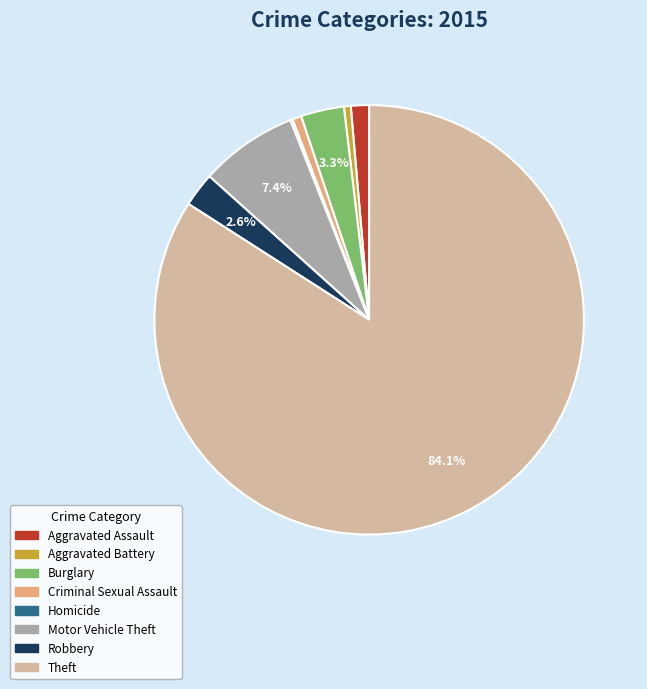

Which category has the biggest portion of the pie?

Theft